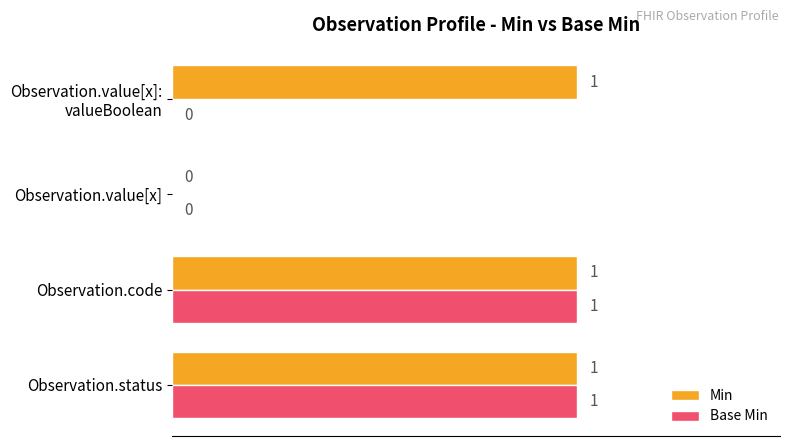

Is it true that Min equals 0 at Observation.value[x]?

True